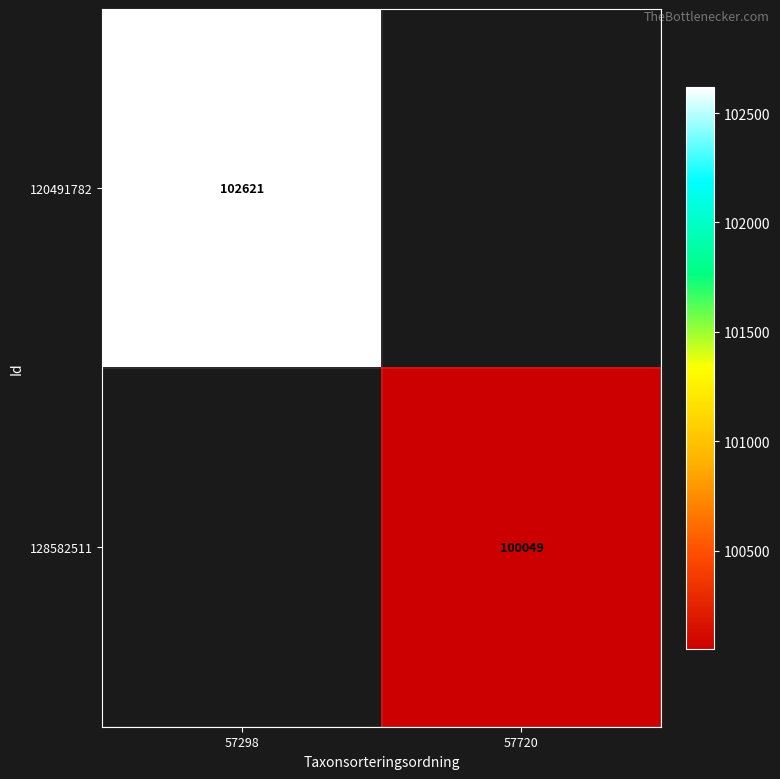

Is it true that 128582511 equals 23959 at 57720?

False